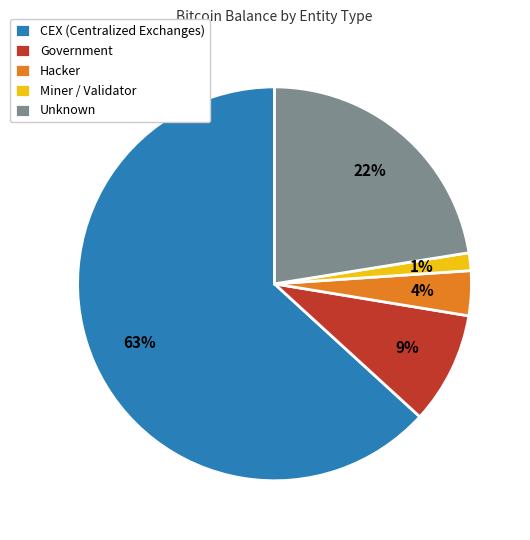

True or false: Miner / Validator accounts for 1% of the total.

True